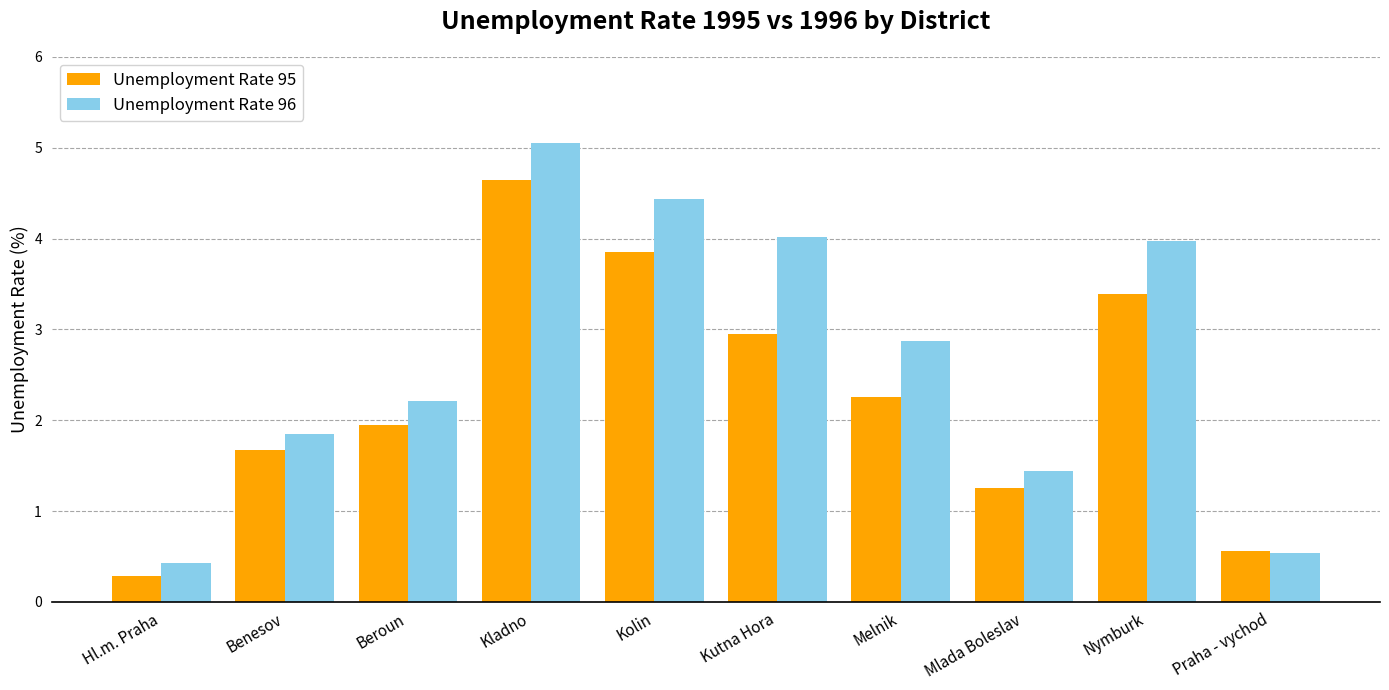

What is the sum of all Unemployment Rate 95 values?

22.8